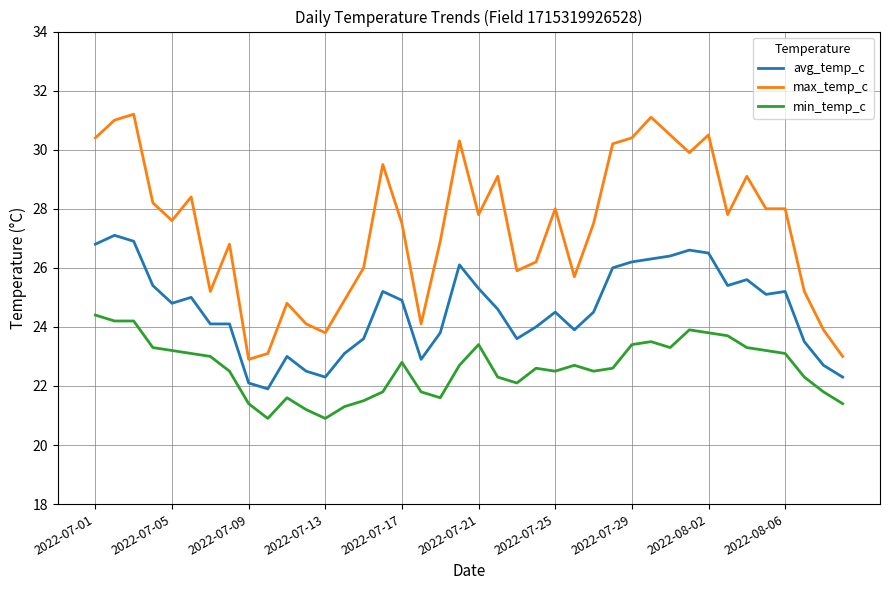

List the series in order of their peak value, lowest first.

min_temp_c, avg_temp_c, max_temp_c